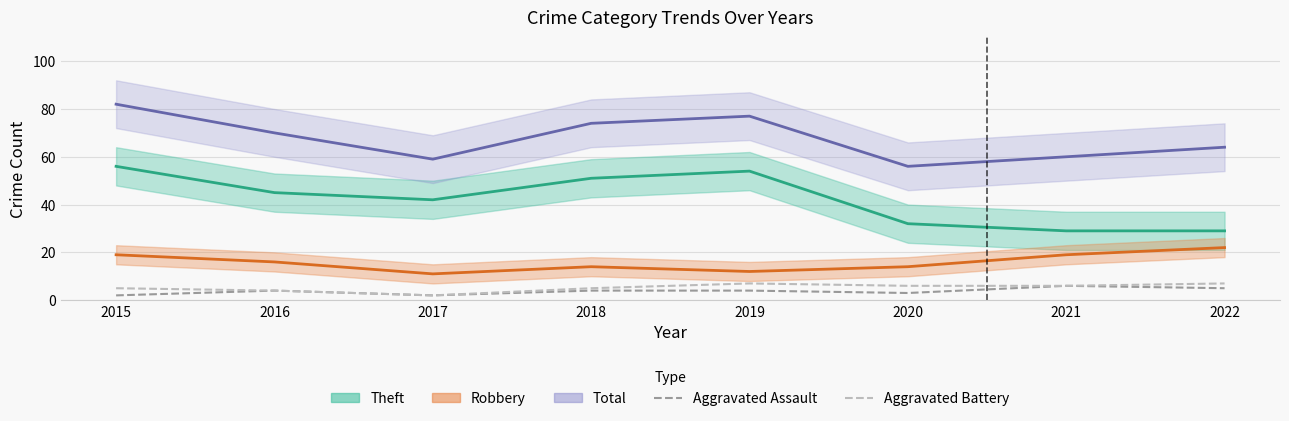

Count the number of categories in the chart.

8